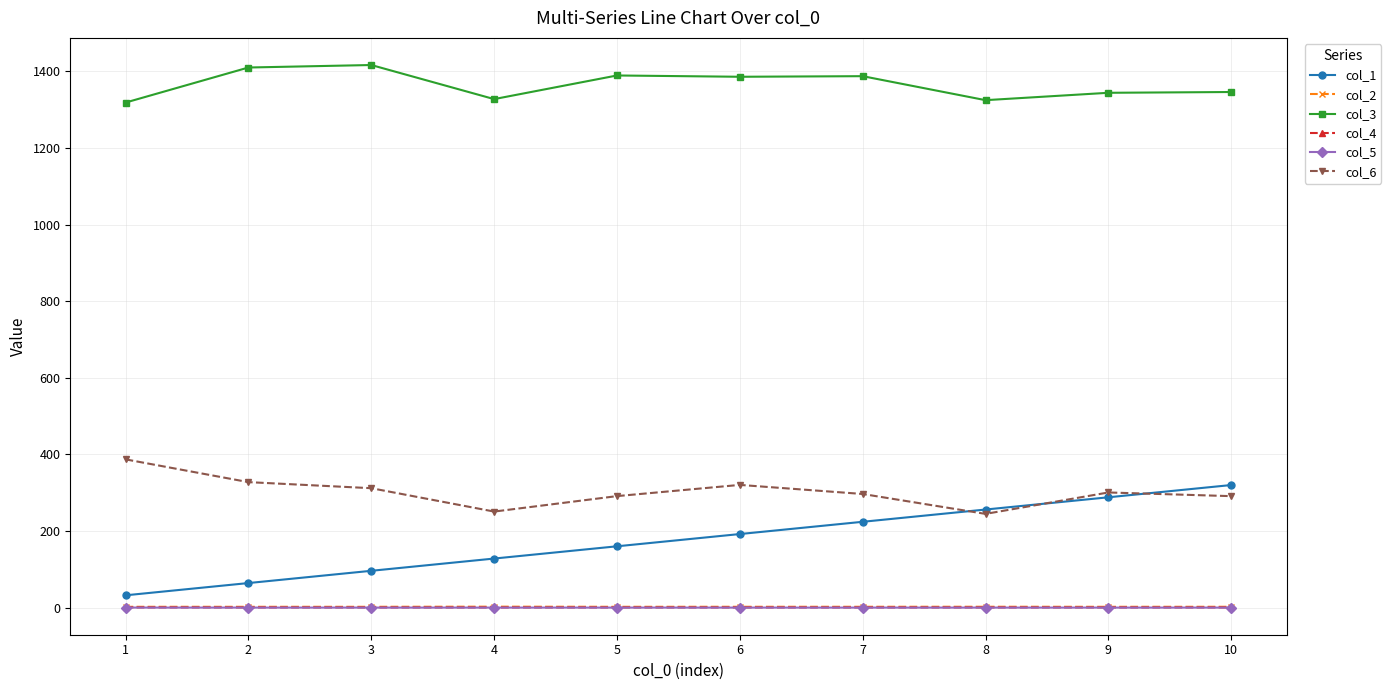

Where is the first local minimum for col_3?

4